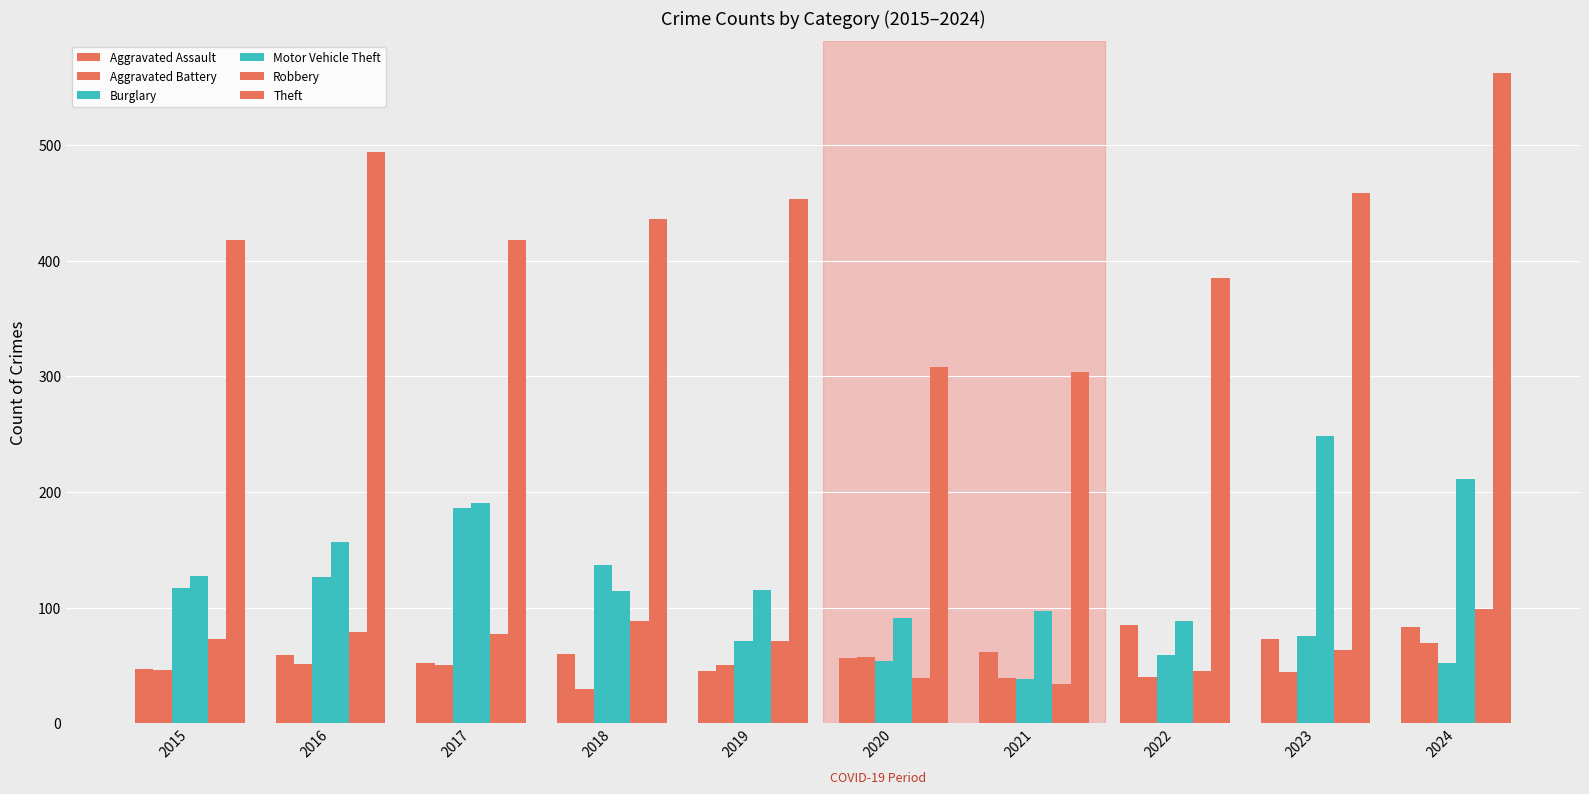

Rank the series at 2021 from highest to lowest value.

Theft, Motor Vehicle Theft, Aggravated Assault, Aggravated Battery, Burglary, Robbery